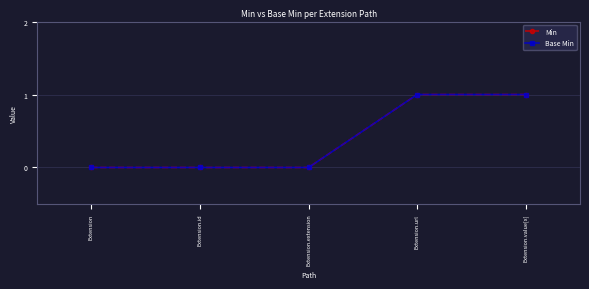

At which category is the sum across all series the highest?

Extension.url